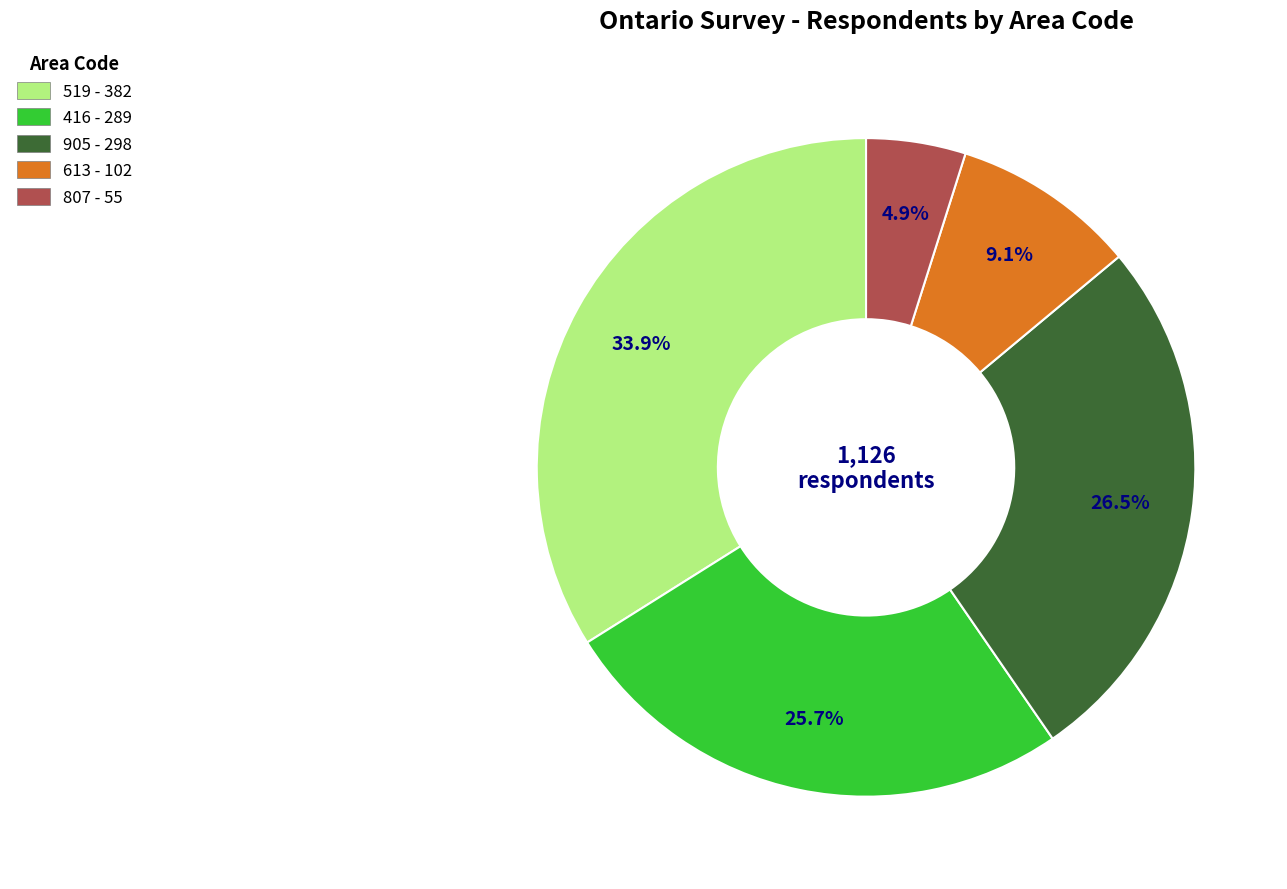

To the nearest percent, what percentage of the pie is 519?

34%